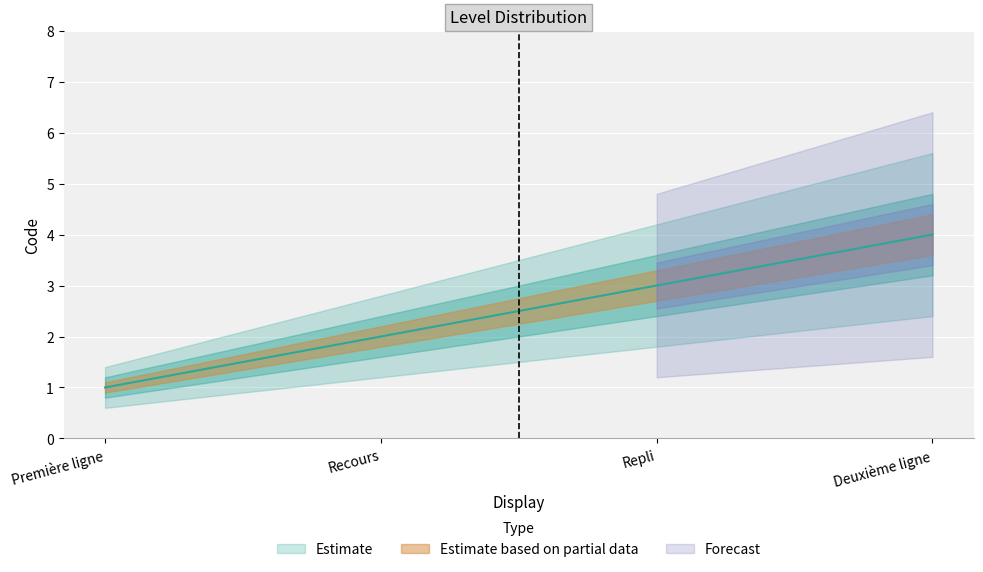

Reading left to right, extract all data points from this chart.

Première ligne=1	Recours=2	Repli=3	Deuxième ligne=4